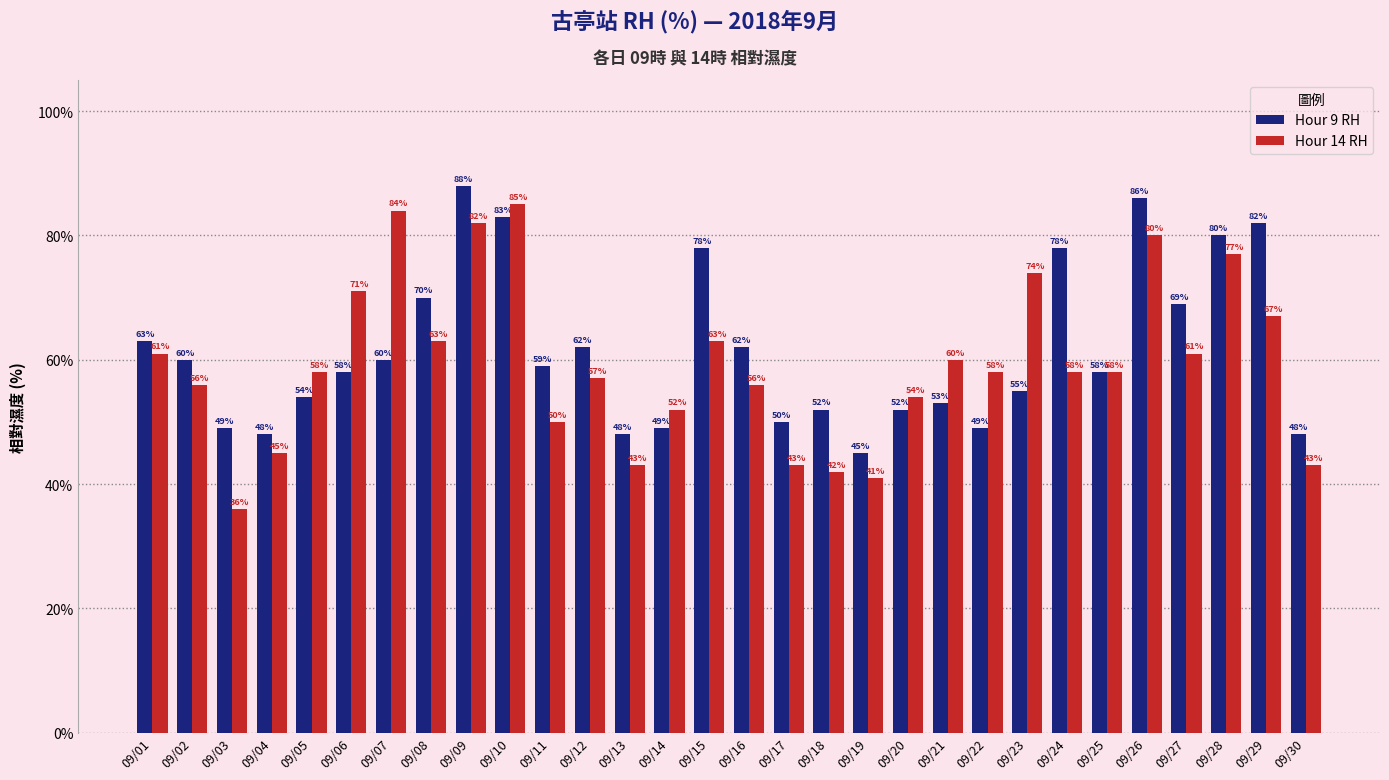

How many categories are shown in the chart?

30